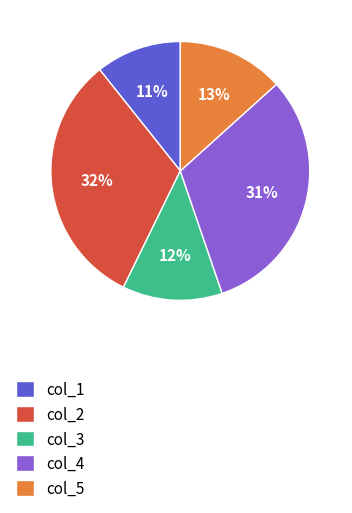

True or false: col_2 accounts for 38% of the total.

False